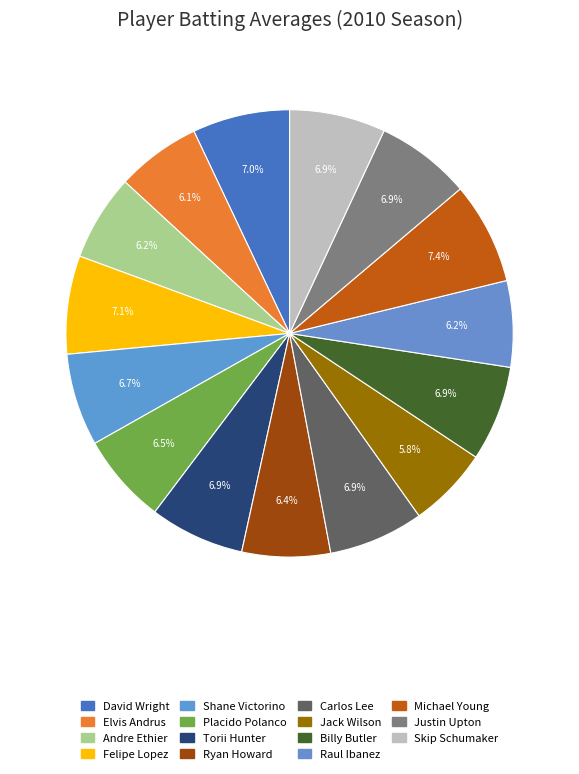

What percentage is the Justin Upton slice, to the nearest percent?

7%